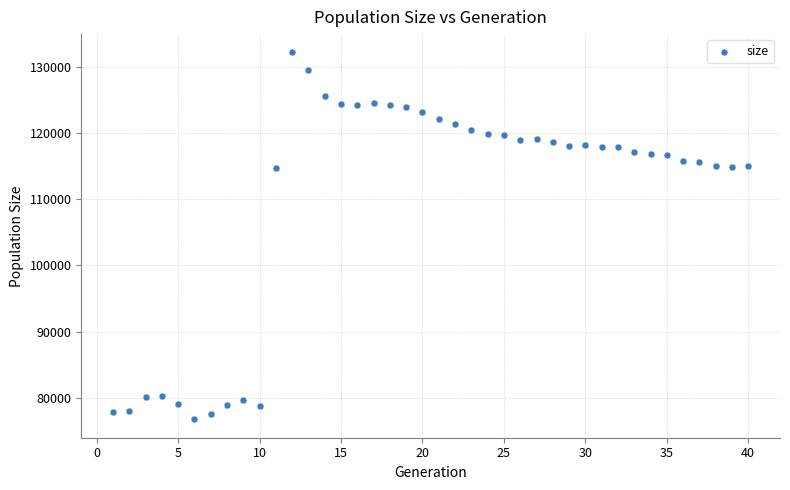

What is the range of Y values (max minus min)?

55450